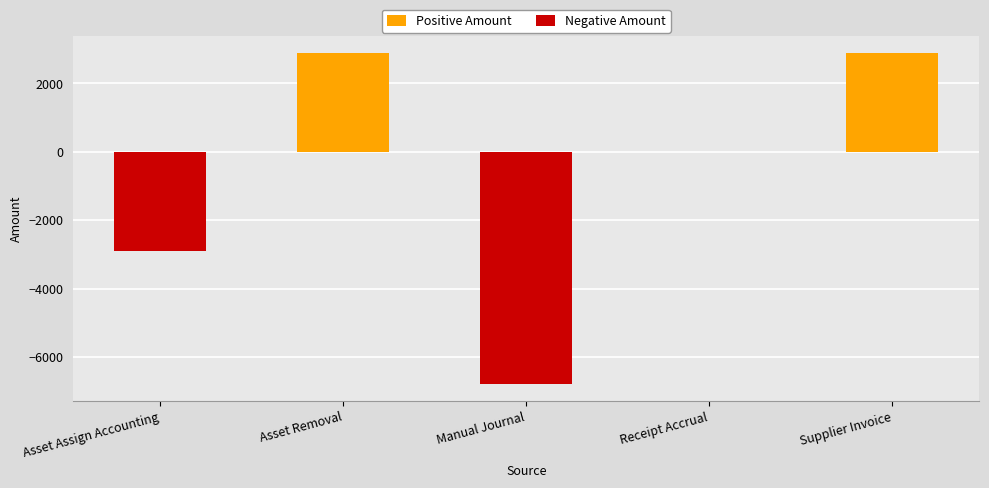

Rank the categories by Negative Amount value from lowest to highest.

Manual Journal, Asset Assign Accounting, Asset Removal, Receipt Accrual, Supplier Invoice